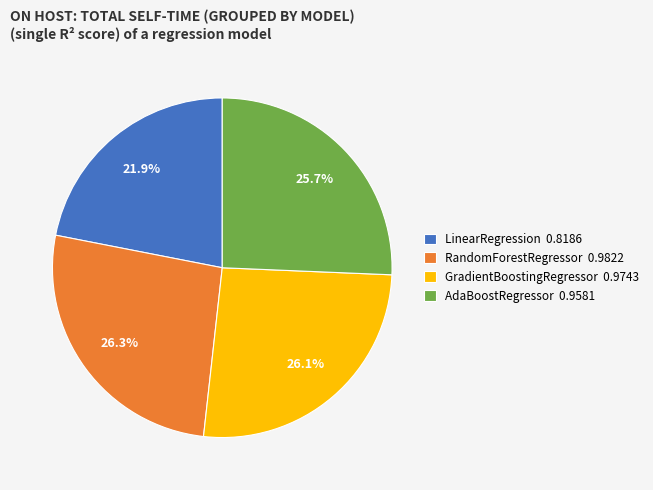

Is there any slice that represents more than half of the pie?

No